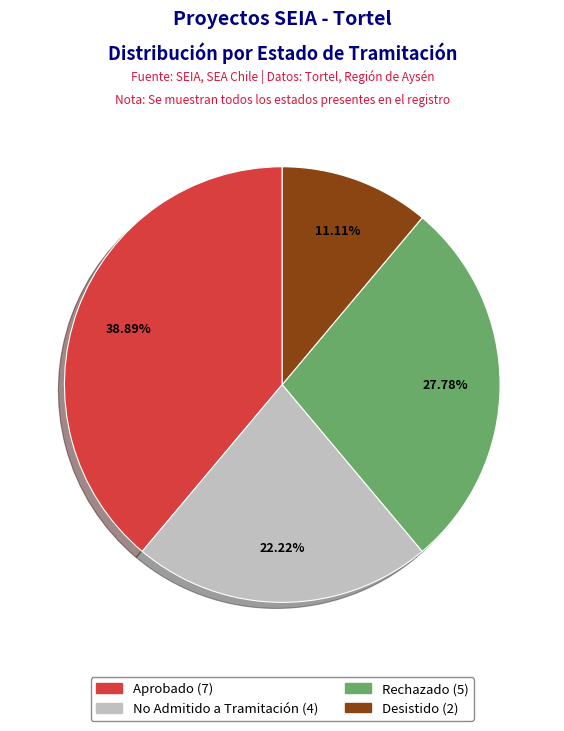

Is there a majority slice in this chart?

No